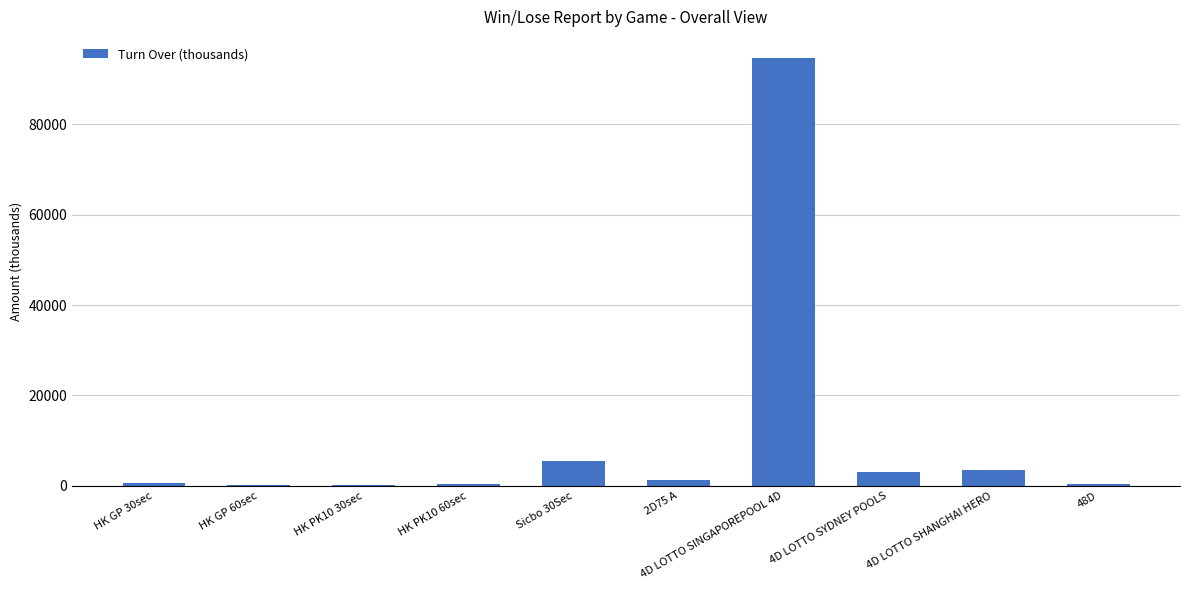

What value does the data have at HK PK10 30sec?

160.0